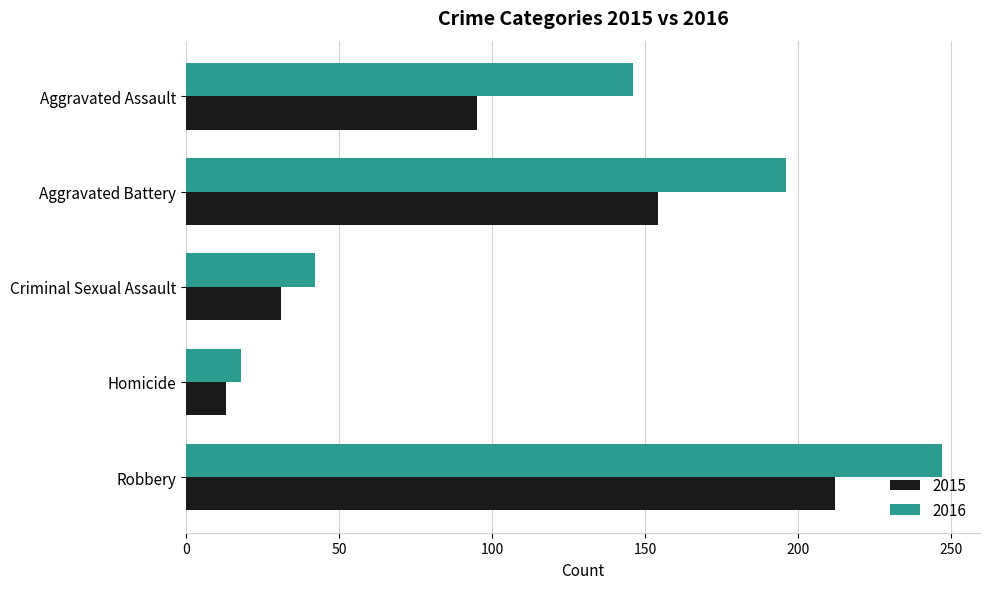

What is the total value across all series at Aggravated Battery?

350